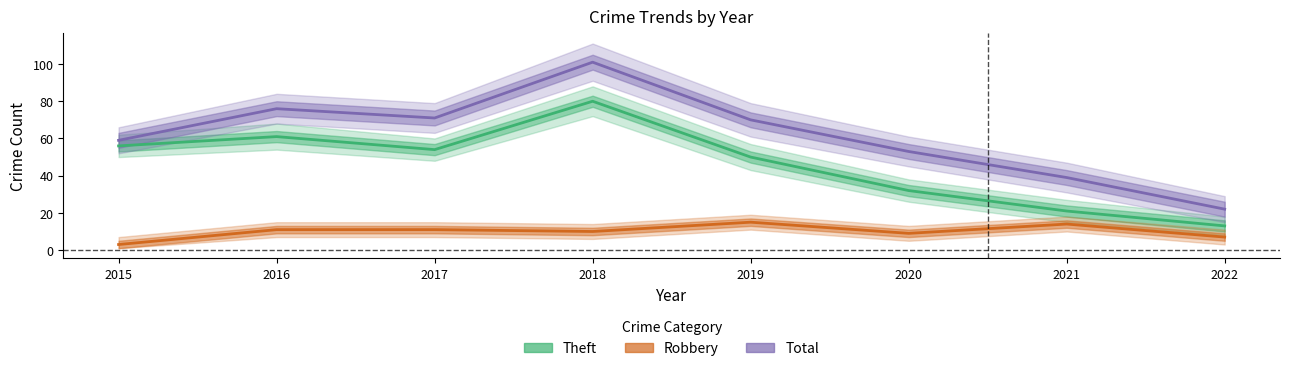

Is it true that Theft equals 7 at 2022?

False